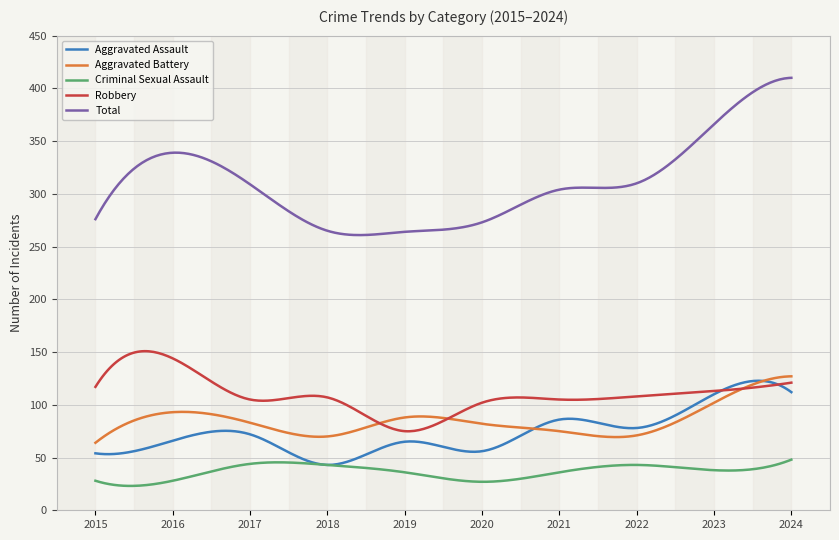

What is the maximum value shown in the chart?

410.0